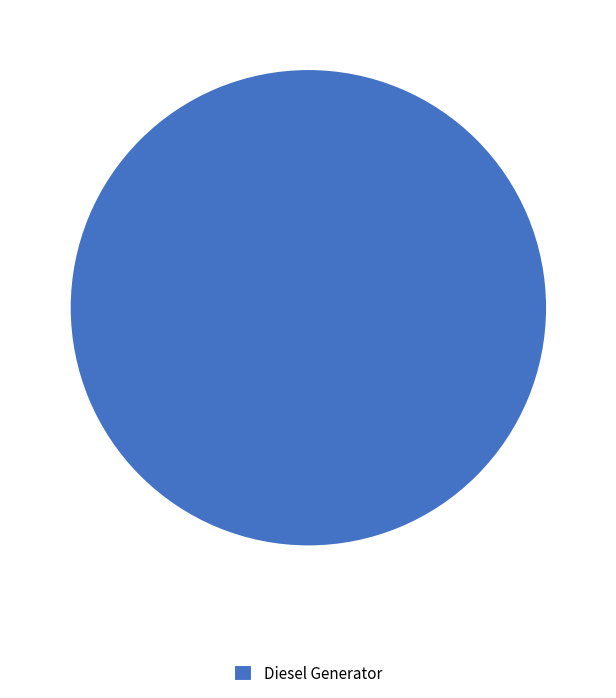

Is there any slice that represents more than half of the pie?

Yes